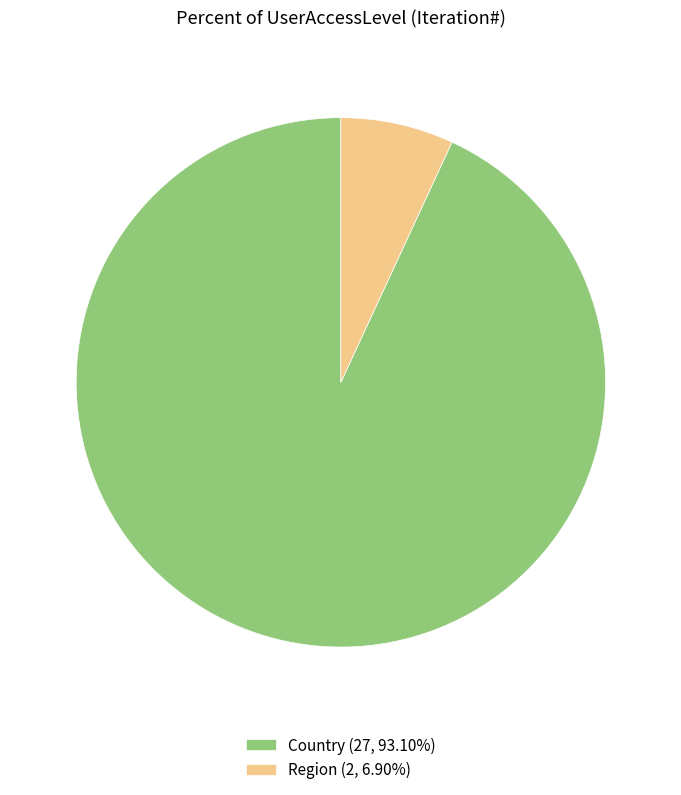

Is the sum of Region (2, 6.90%) and Country (27, 93.10%) greater than half?

Yes